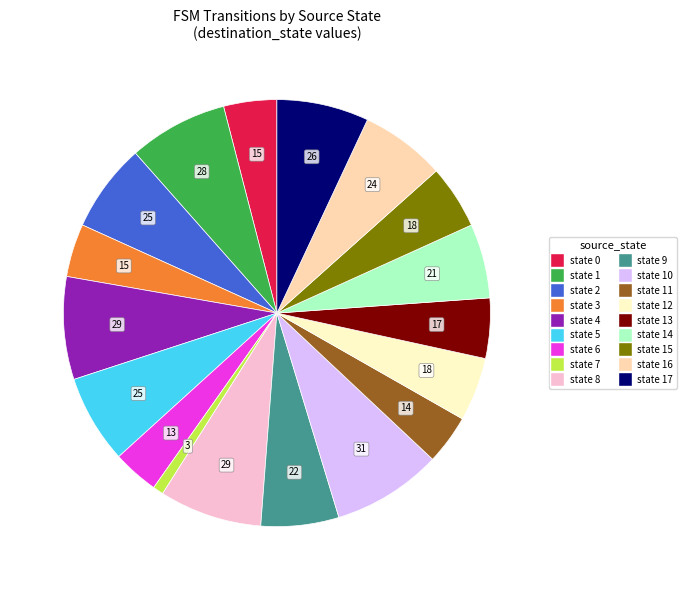

Between state 17 and state 14, which is larger?

state 17